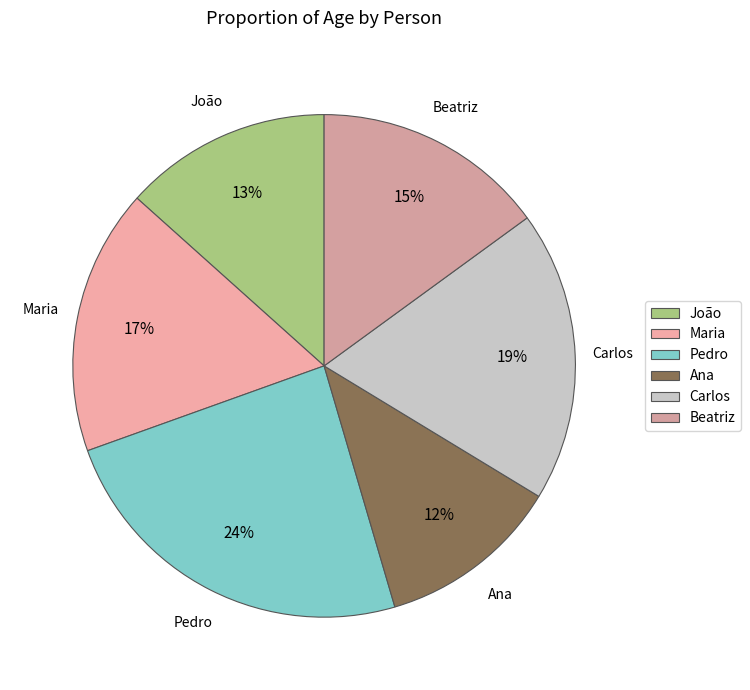

Which slice is the largest?

Pedro